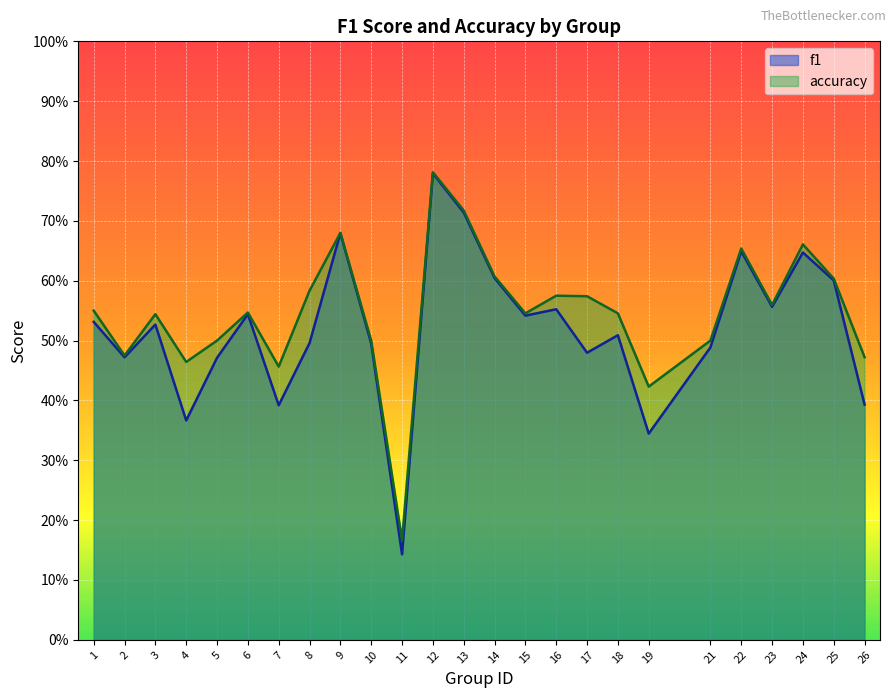

At 23, list the series in order from smallest to largest.

f1, accuracy